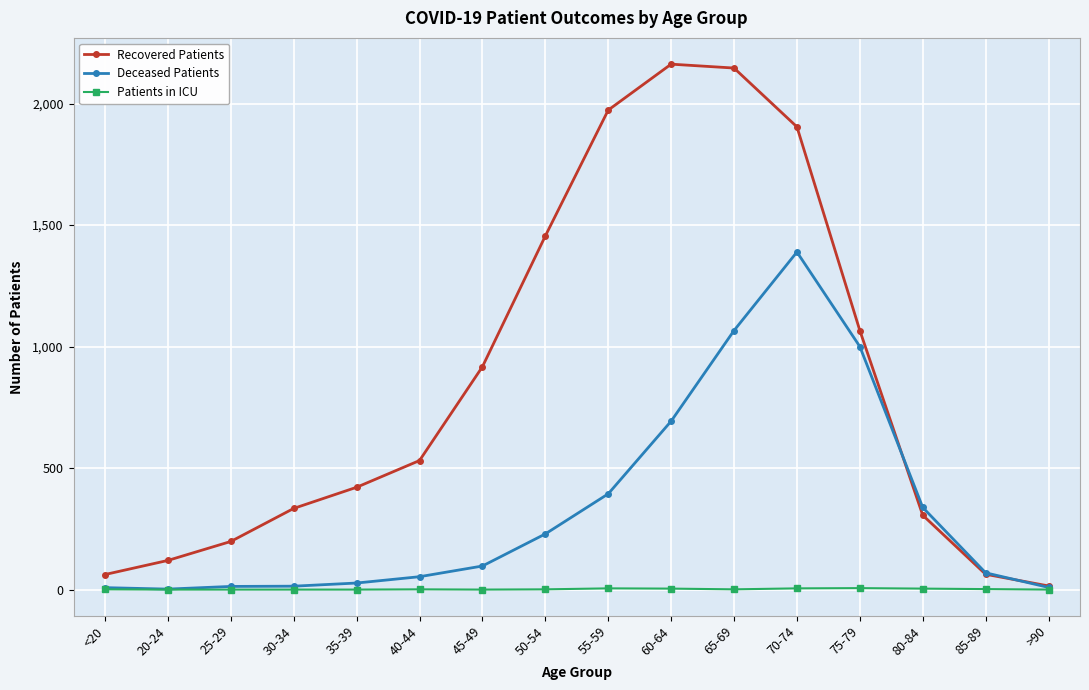

How many lines are shown in the chart?

3